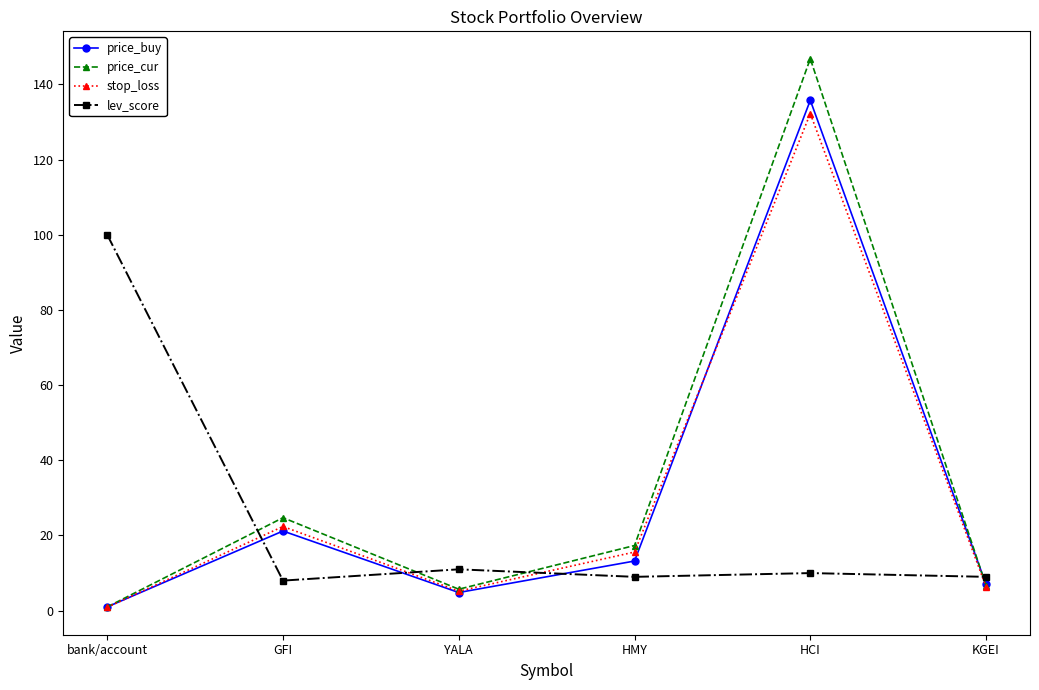

Reading left to right, what are all the values shown in this chart?

price_buy: bank/account=1.0	GFI=21.2	YALA=4.8	HMY=13.2	HCI=135.8	KGEI=7.0
price_cur: bank/account=1.0	GFI=24.7	YALA=5.7	HMY=17.3	HCI=146.8	KGEI=6.7
stop_loss: bank/account=0.9	GFI=22.4	YALA=5.2	HMY=15.6	HCI=132.2	KGEI=6.3
lev_score: bank/account=100.0	GFI=8.0	YALA=11.0	HMY=9.0	HCI=10.0	KGEI=9.0